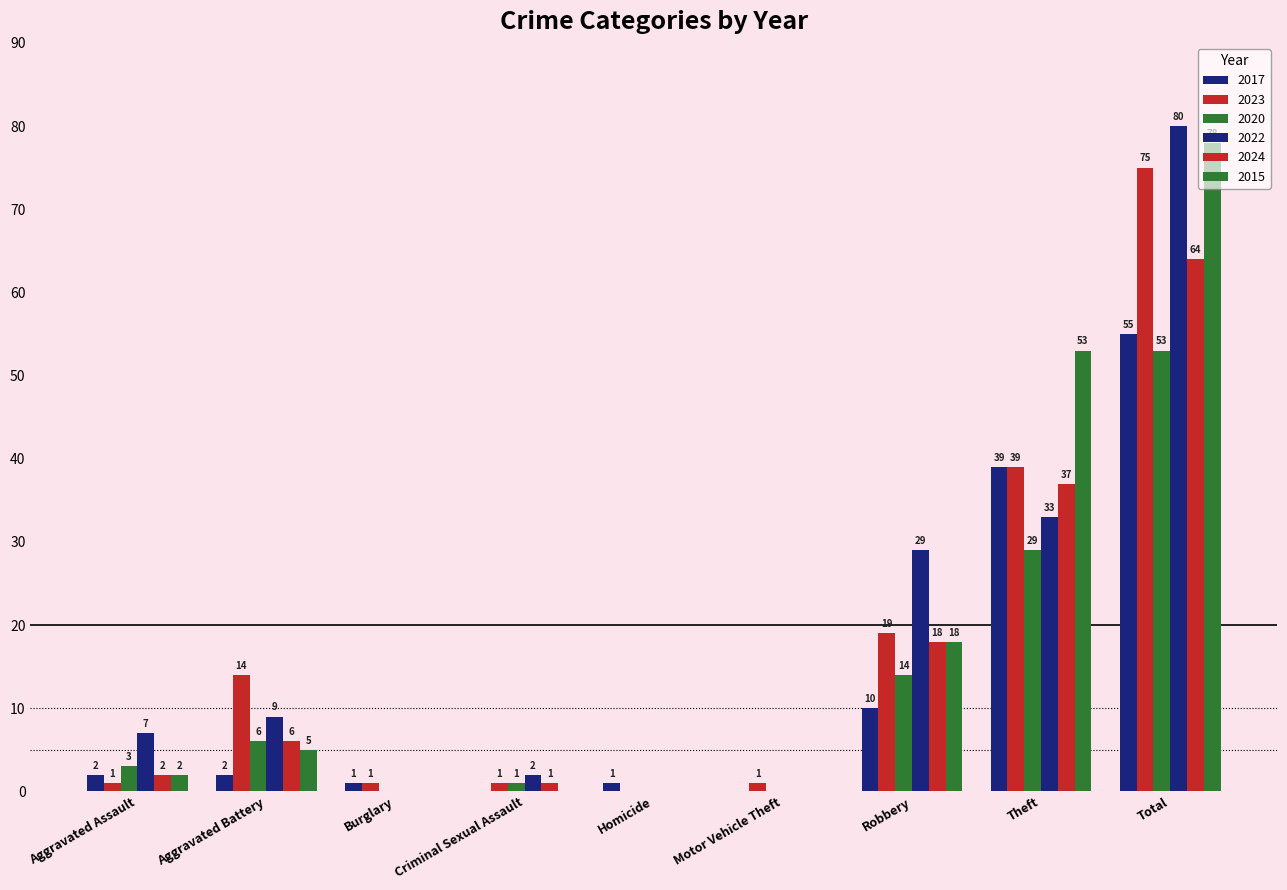

Count the number of categories in the chart.

9